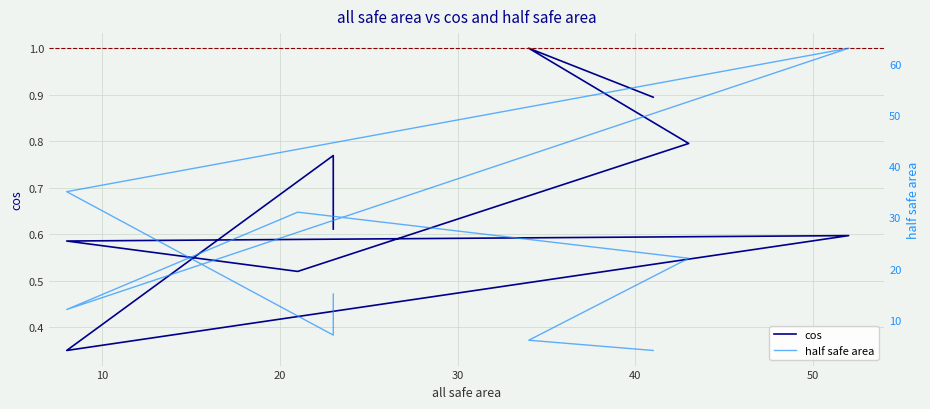

Is this an area chart (filled region under the line)?

No